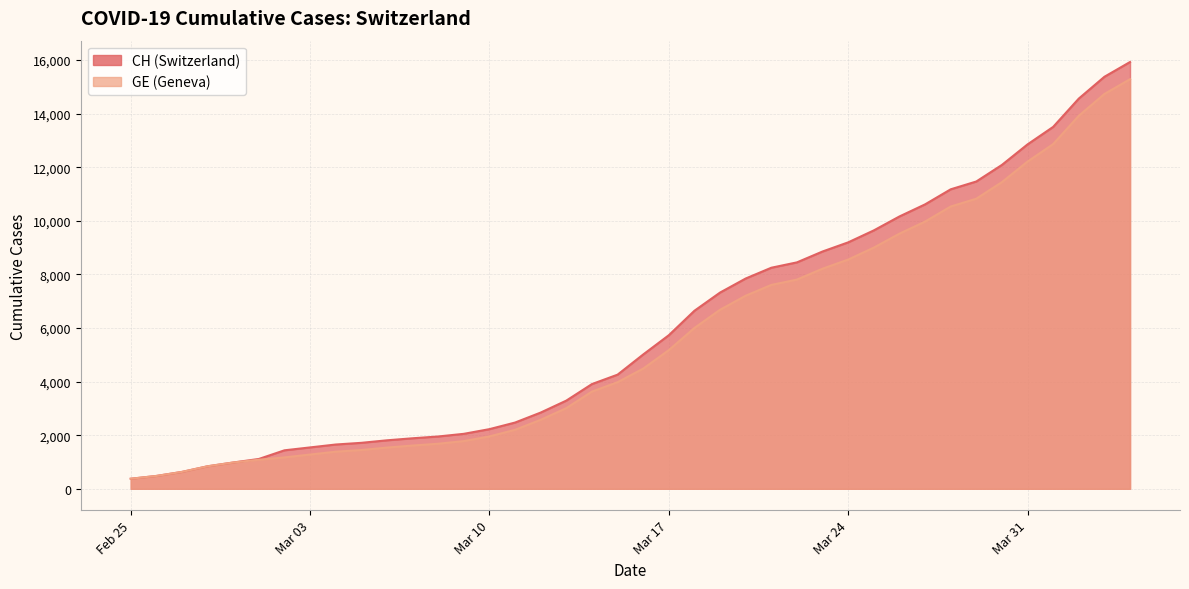

Which label corresponds to the smallest value in the chart?

Feb 25